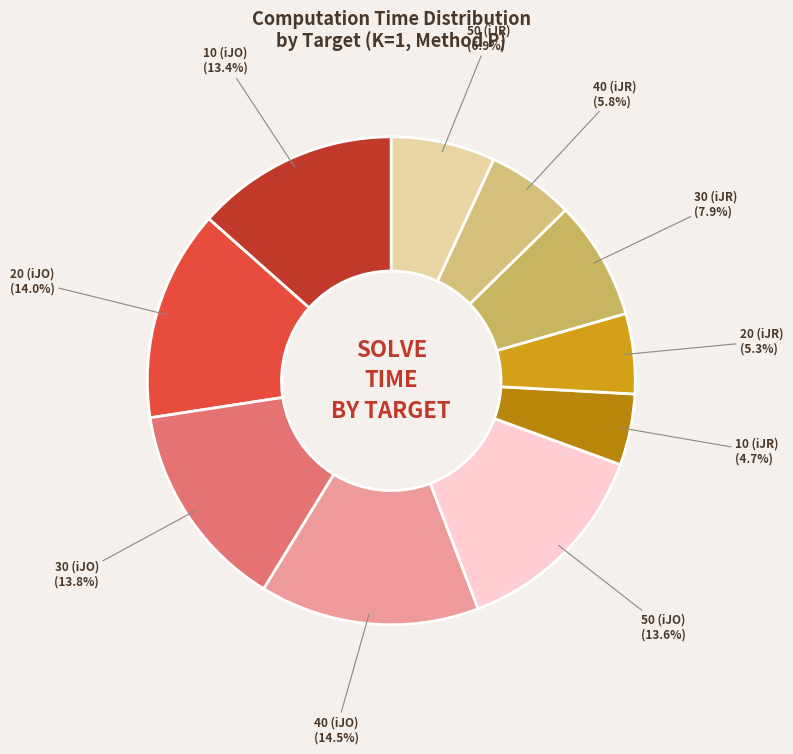

Does 30 (iJO) account for over 50% of the chart?

No